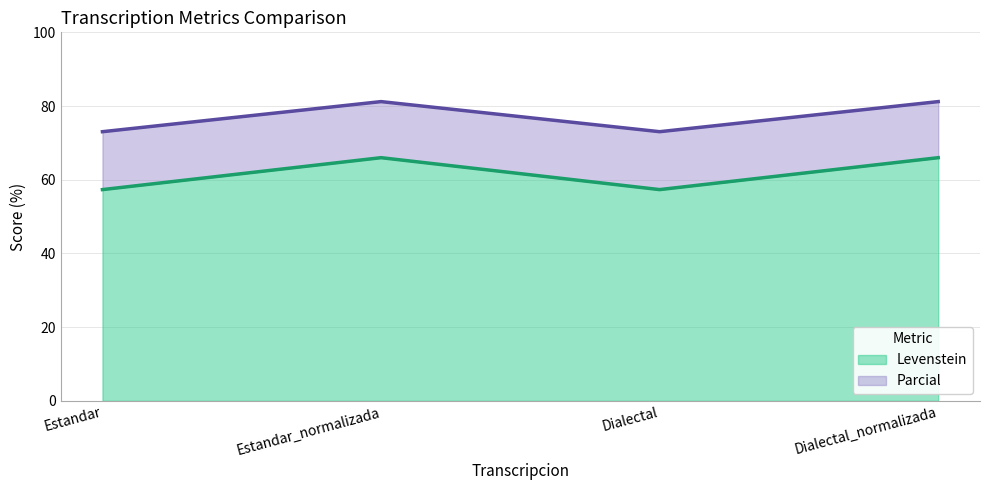

What is the sum of all Levenstein values?

246.6